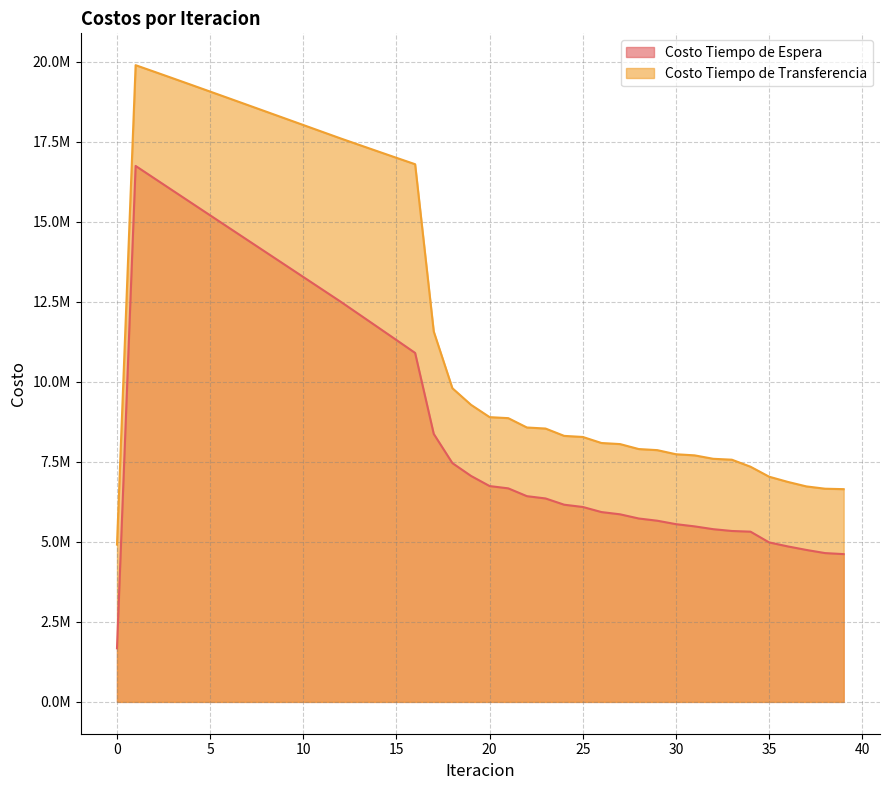

True or false: Costo Tiempo de Espera and Costo Tiempo de Transferencia cross at least once.

False